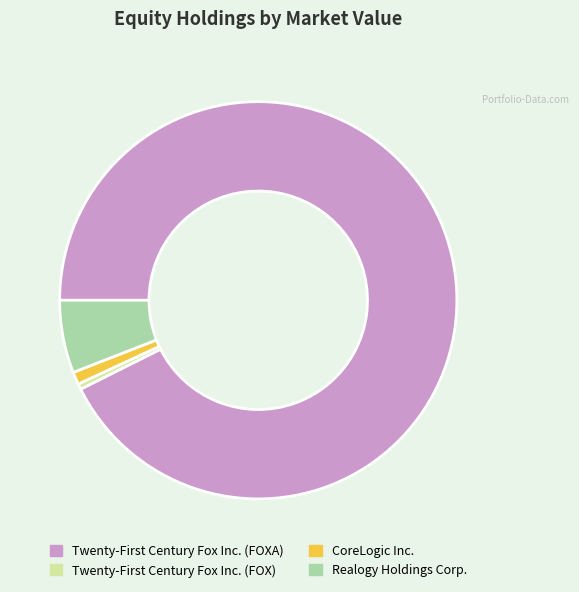

Count the number of slices in the pie.

4